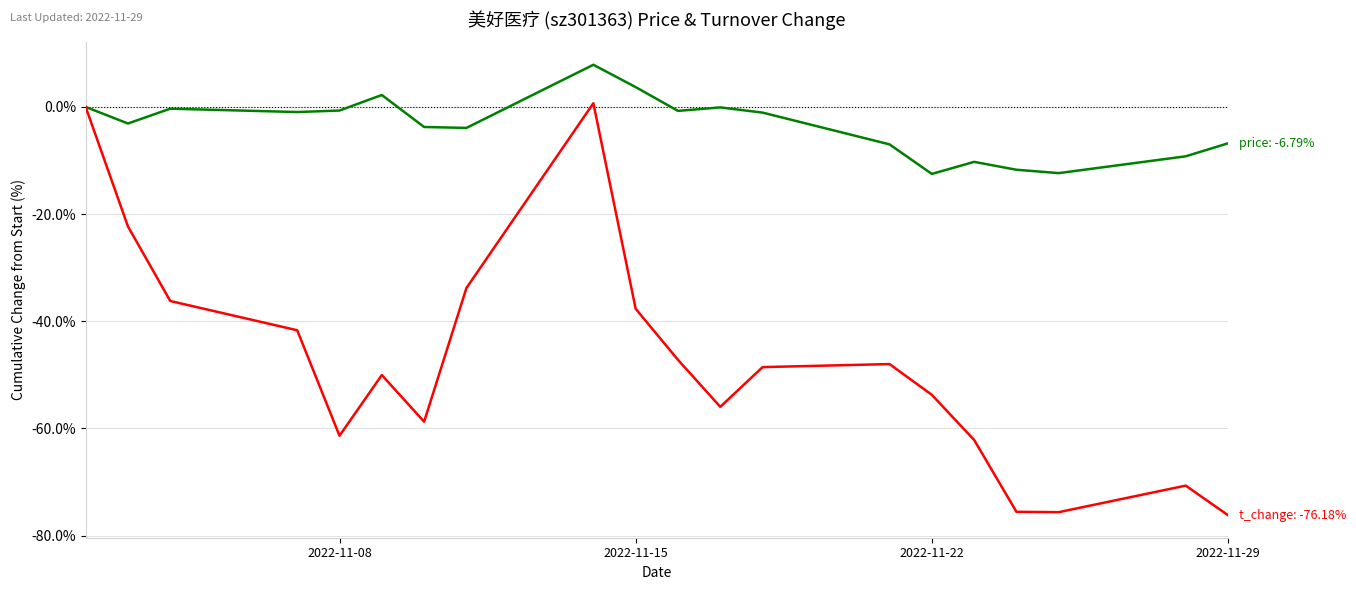

What is the smallest value displayed?

-76.2